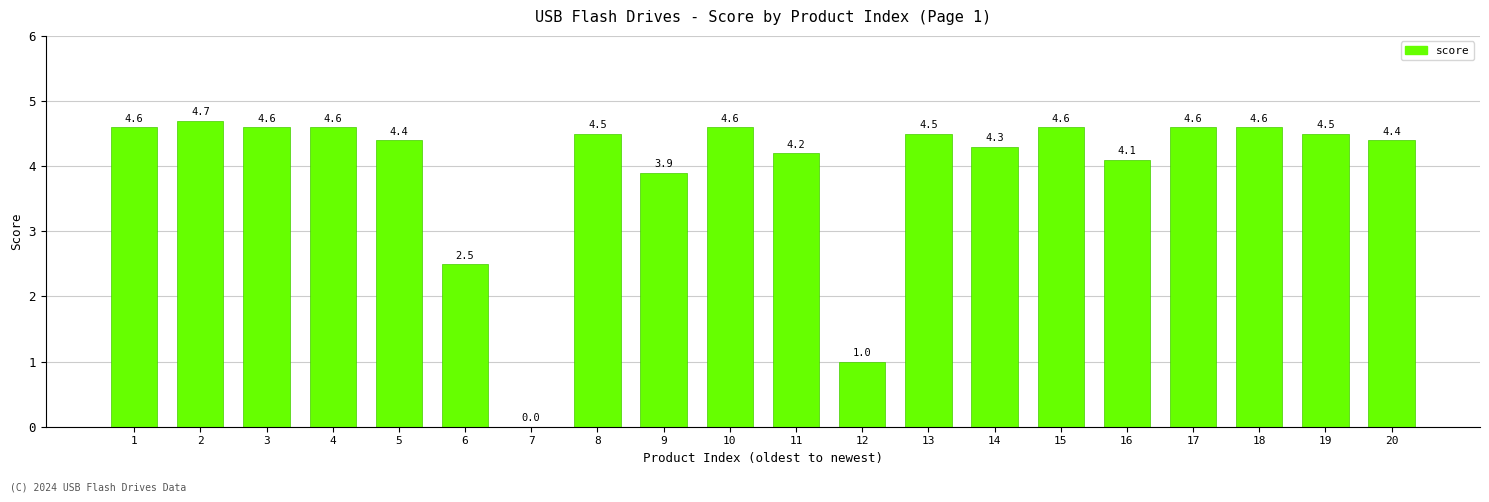

True or false: the data shows 4.5 at 19.

True